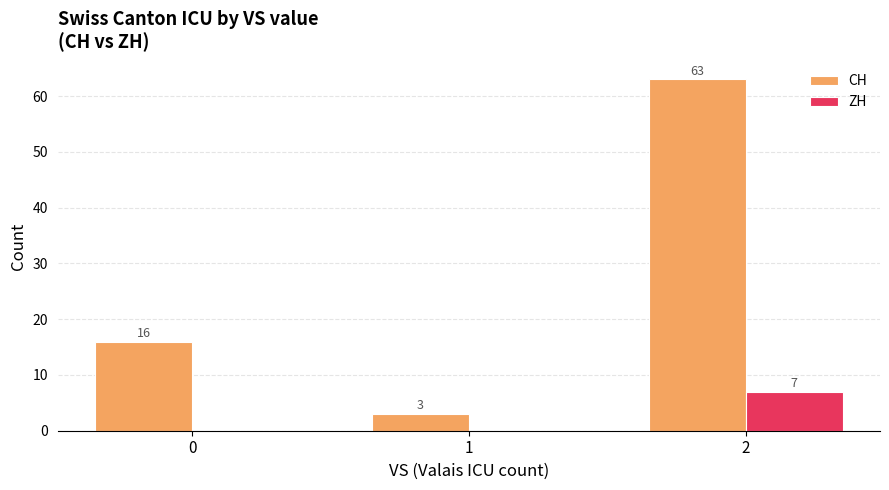

Which series has the largest total across all categories?

CH